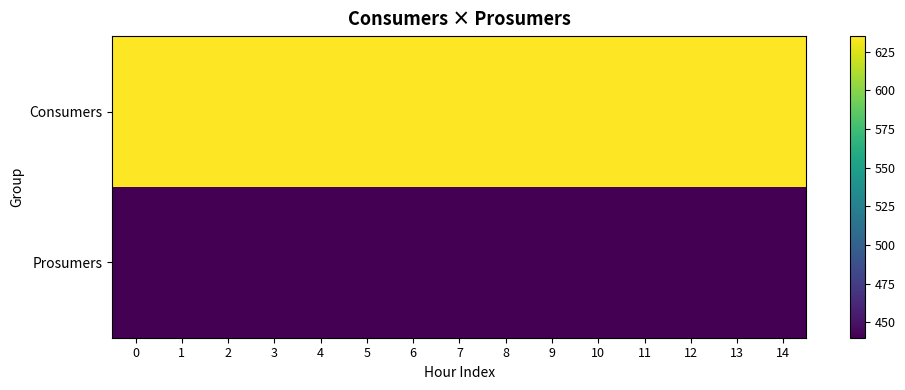

How many distinct data groups are displayed?

2